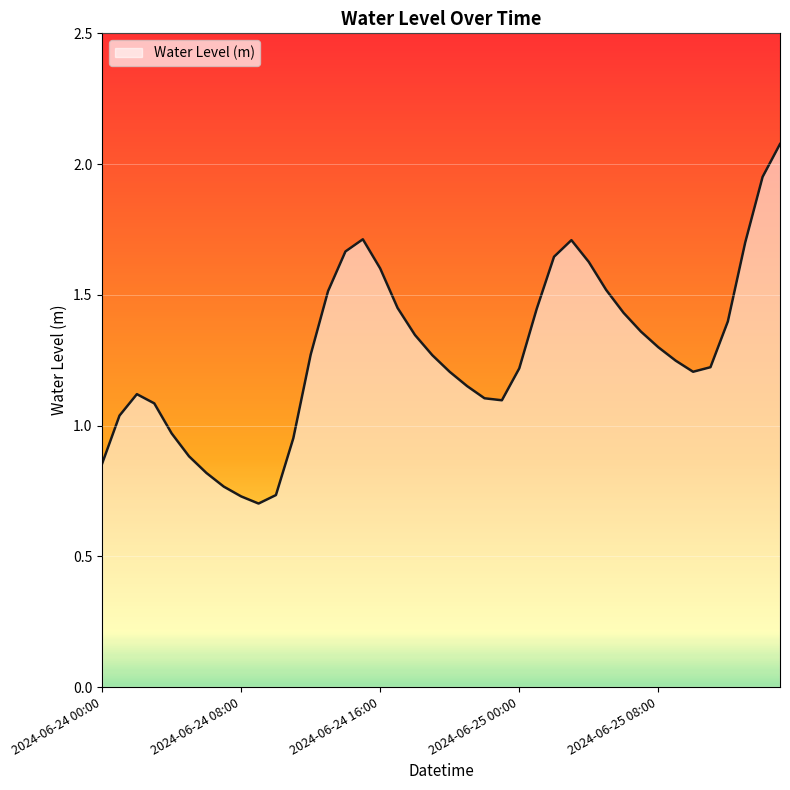

What is the greatest value displayed?

2.1